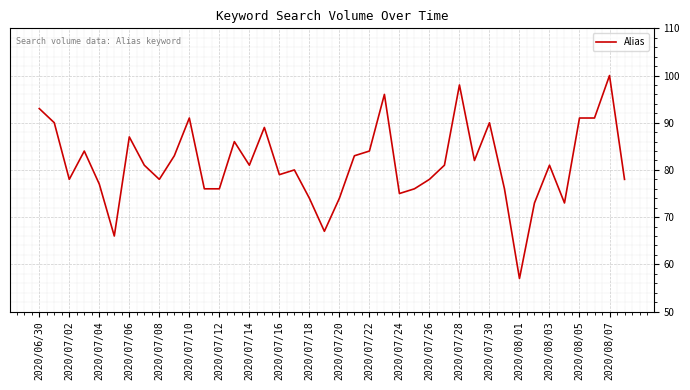

What is the maximum value shown in the chart?

100